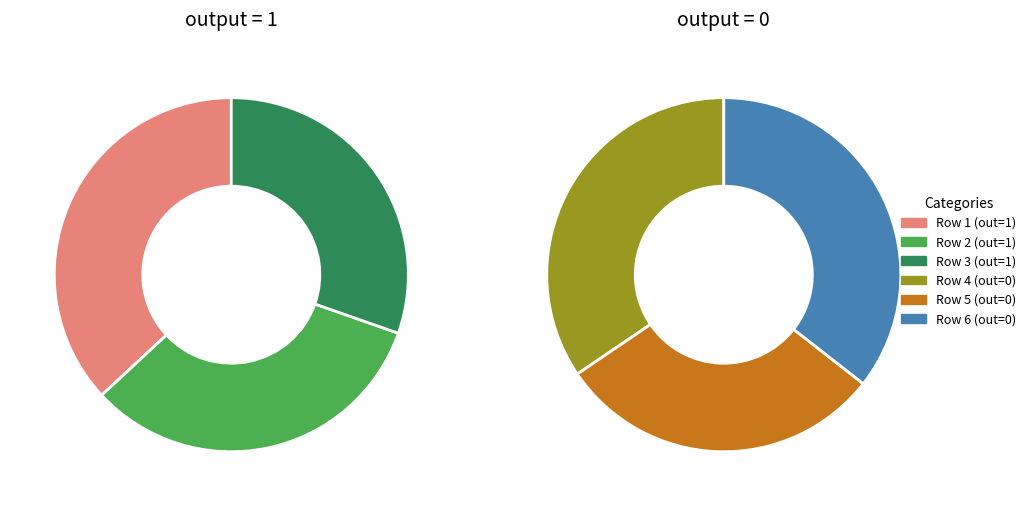

To the nearest percent, what is the difference between the largest and smallest slice percentages?

6%